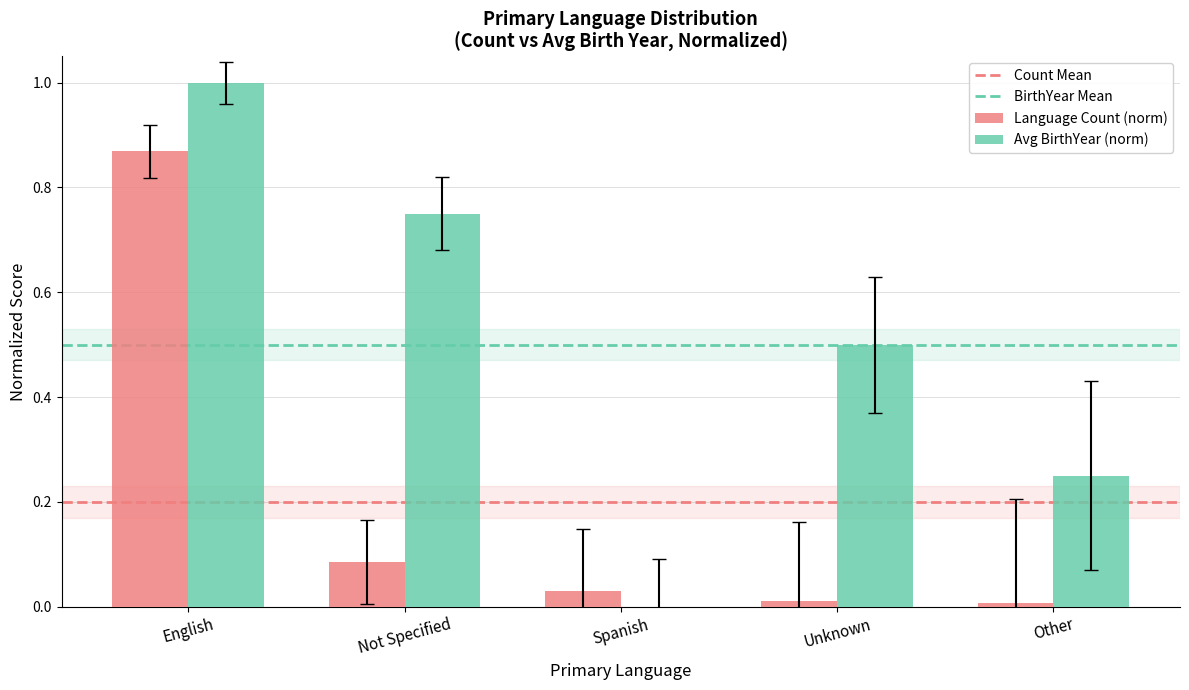

Which category has the highest value in the Avg BirthYear (norm) series?

English